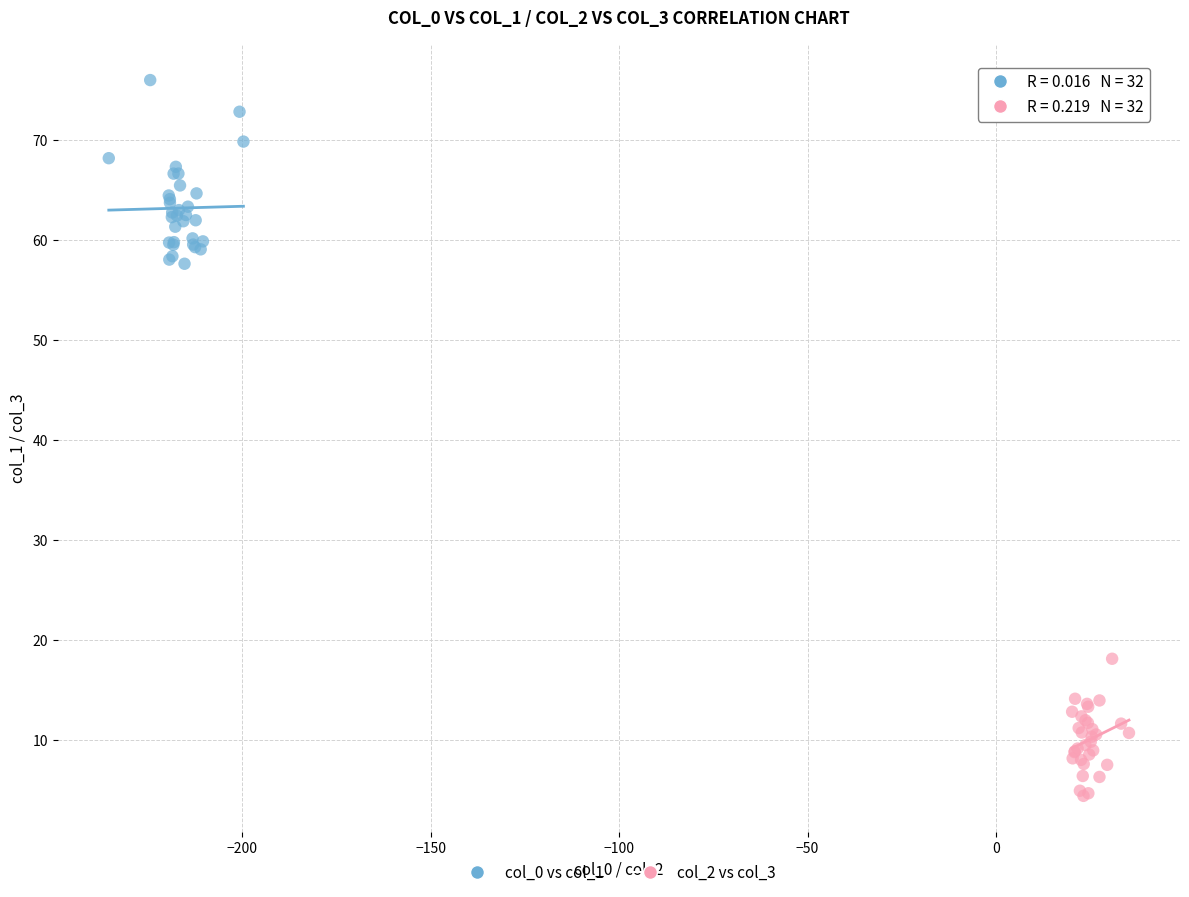

Which series reaches the maximum Y coordinate?

col_0 vs col_1